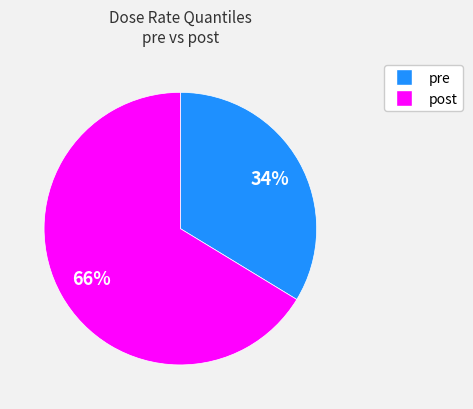

Does any single category account for the majority?

Yes